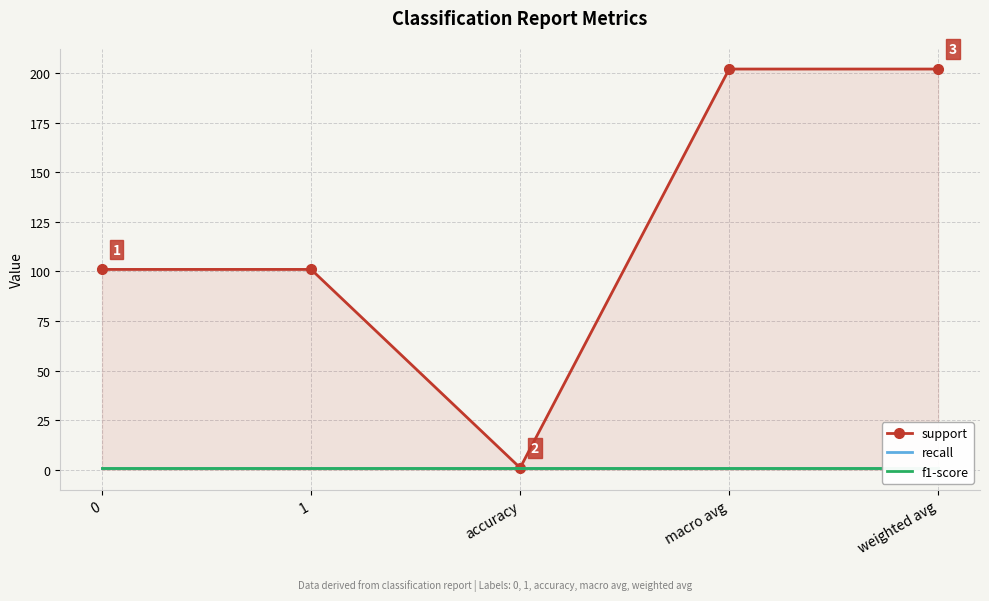

Which series has the widest spread of values?

support